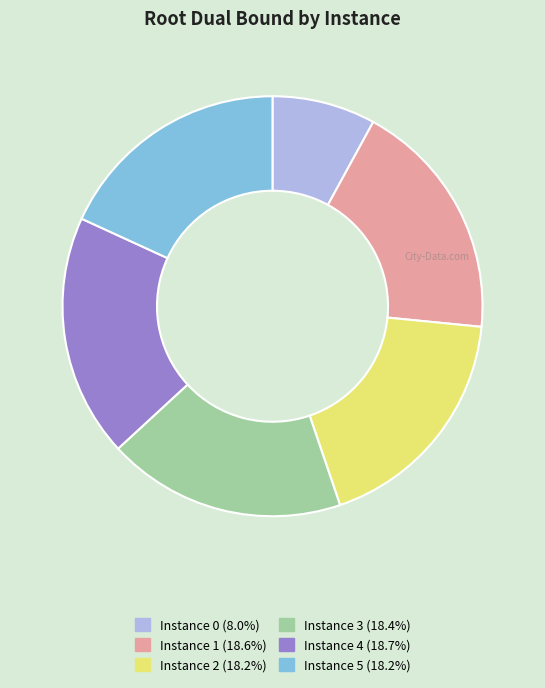

Does any single category account for the majority?

No